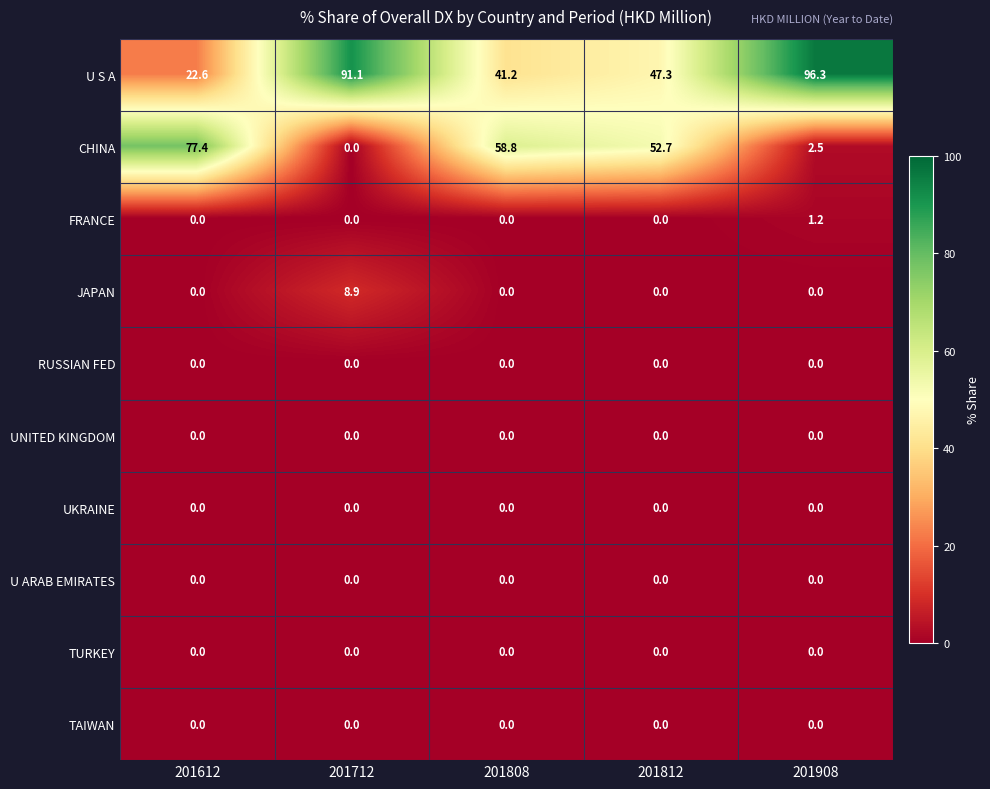

The value of JAPAN at 201808 is -3.2. True or false?

False